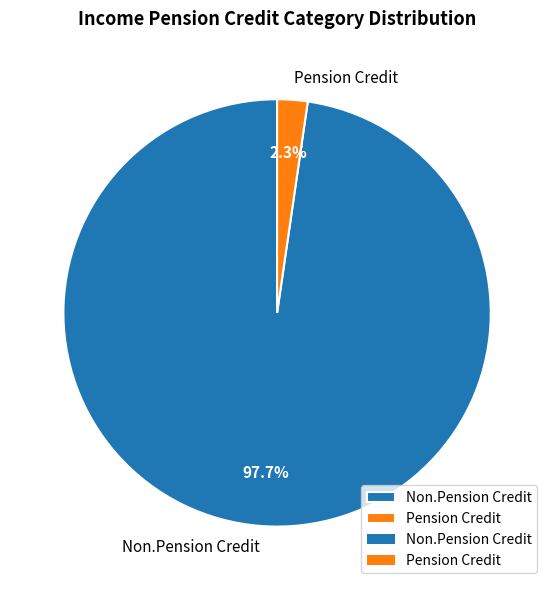

To the nearest percent, what is the average slice percentage?

50%